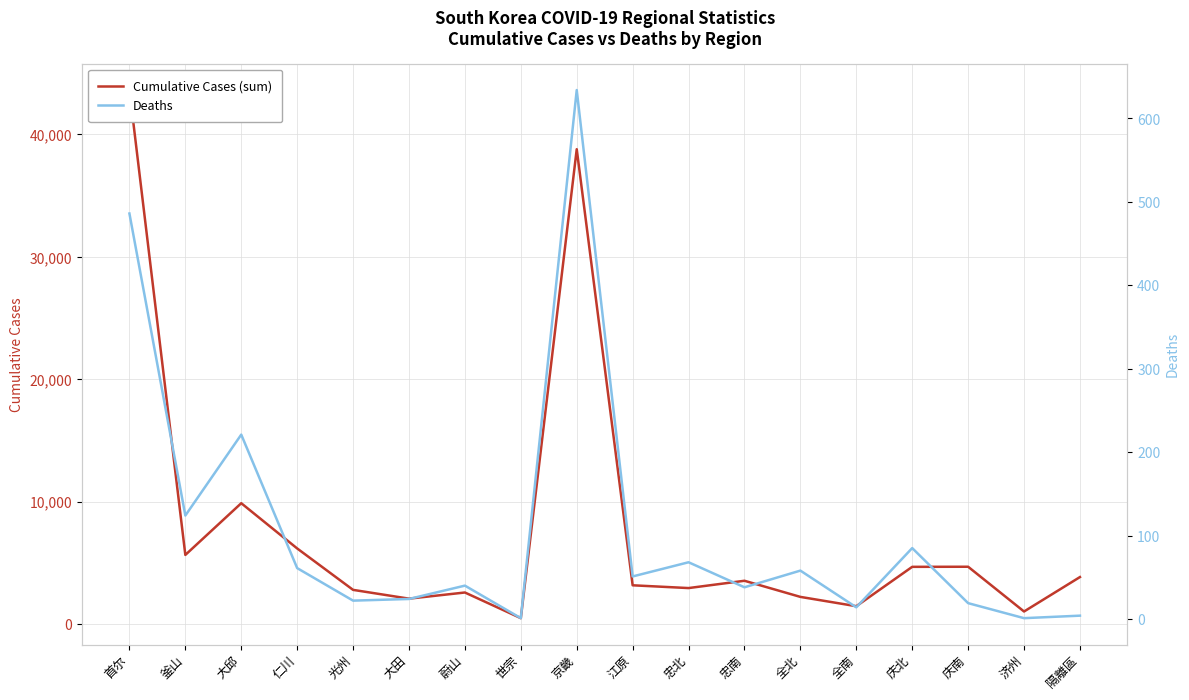

At which category is the sum across all series the highest?

首尔